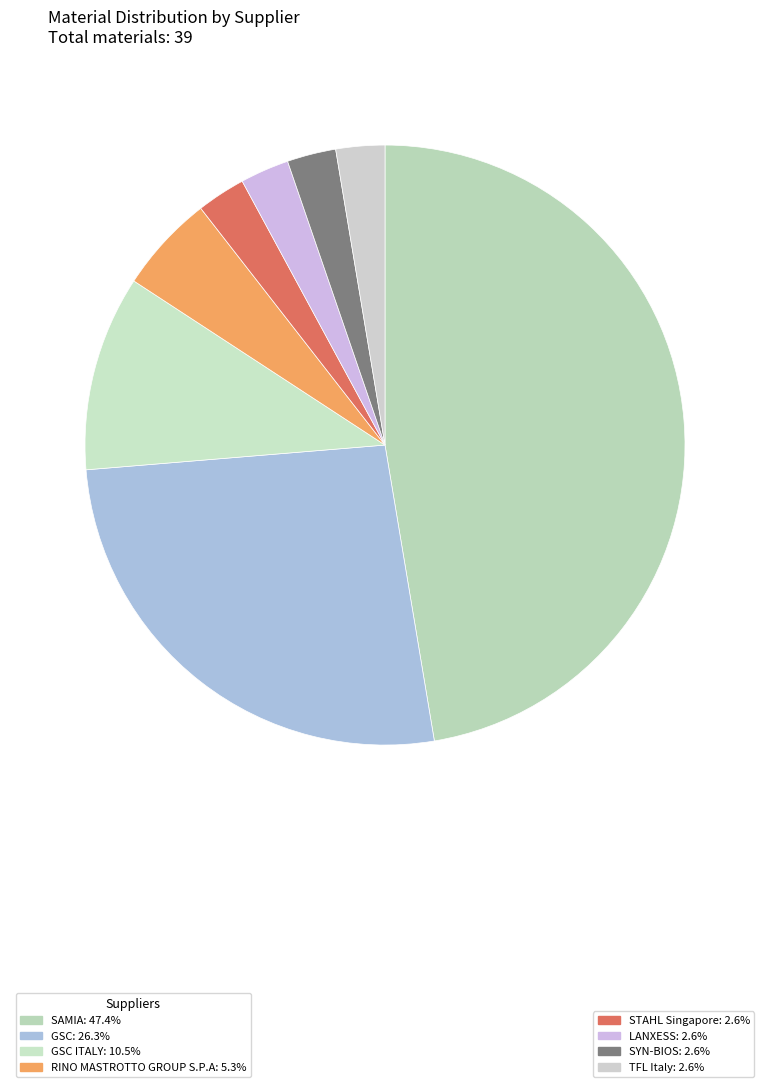

How many segments does this pie chart have?

8